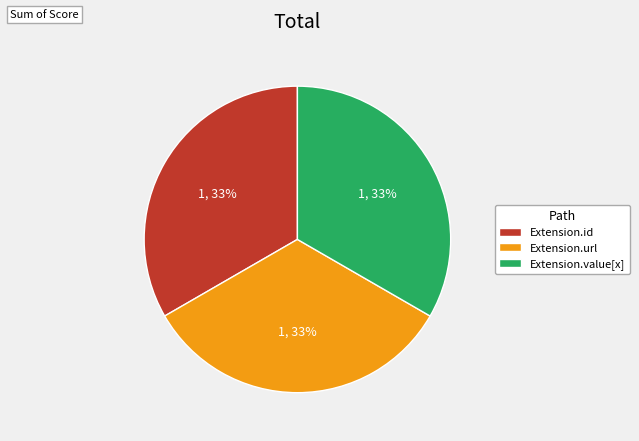

True or false: Extension.id accounts for 33% of the total.

True